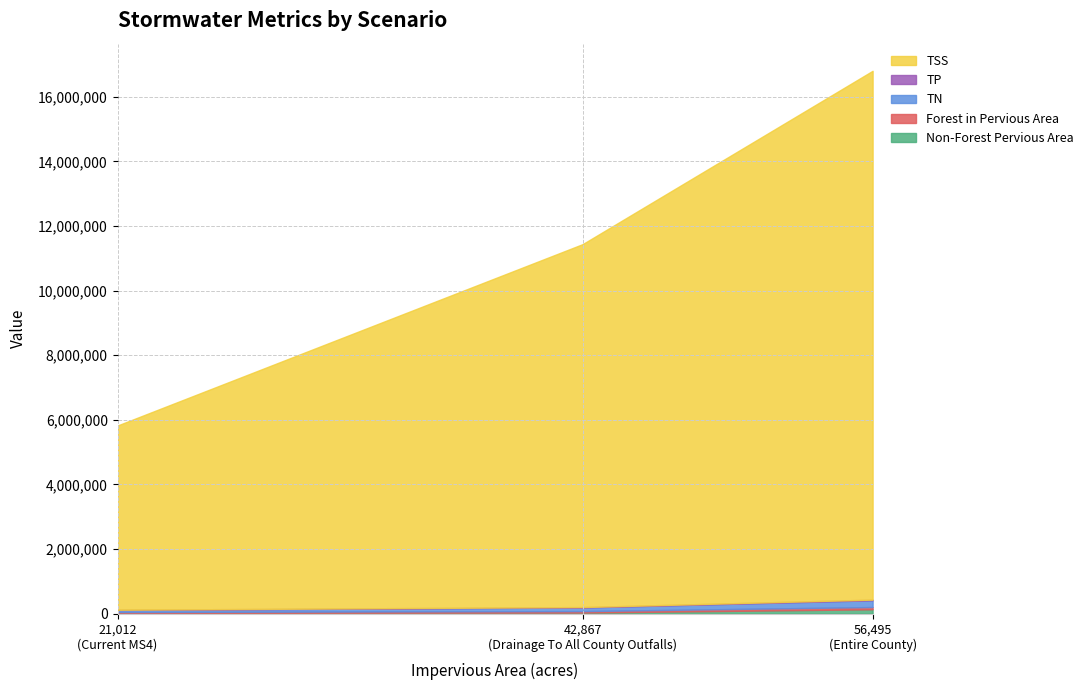

At which label does TP reach its peak?

Entire County